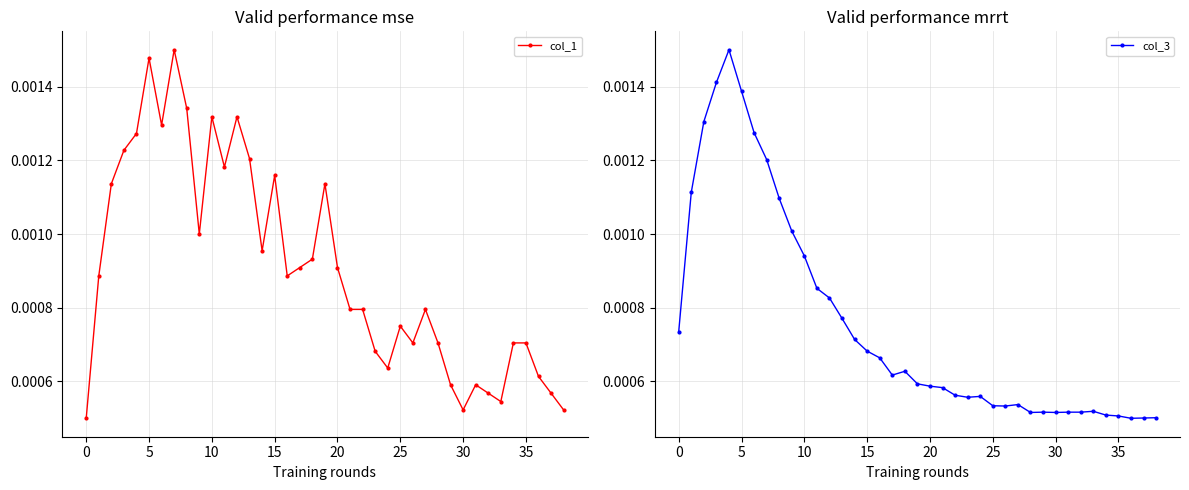

At which category does col_1 reach its first local peak?

5